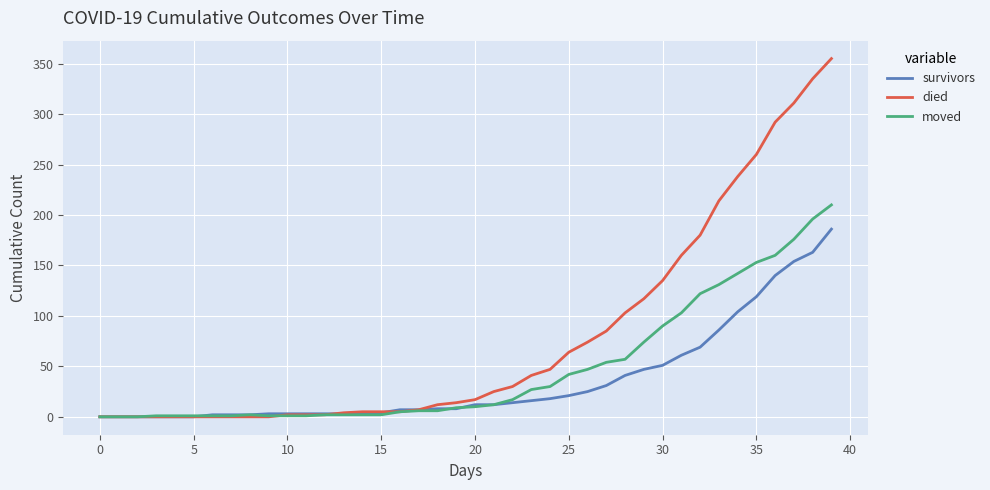

Which series has the largest range (max minus min)?

died